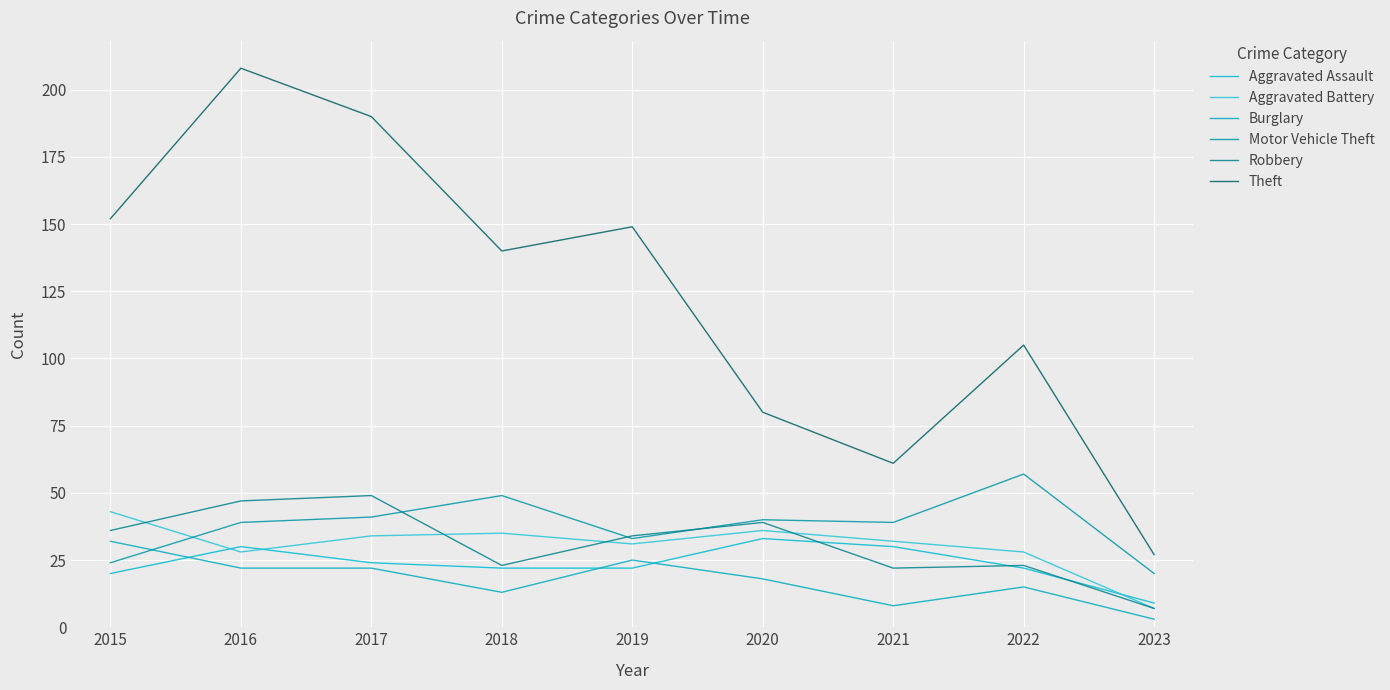

What is the highest value of the Motor Vehicle Theft series?

57